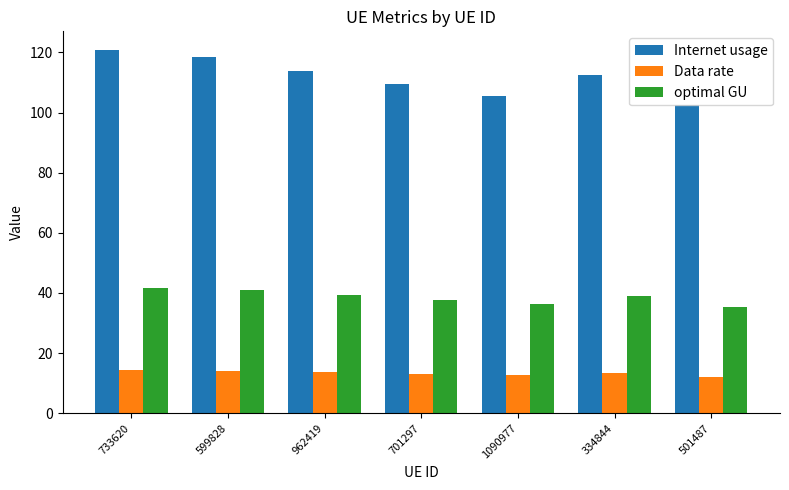

At which category does the chart reach its peak across all series?

733620